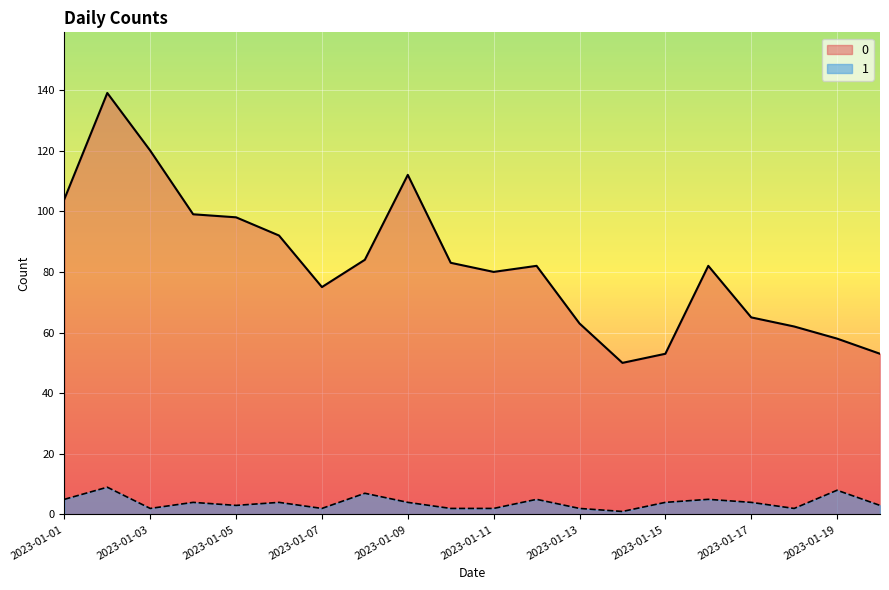

How many 1 values are between 2 and 5?

16